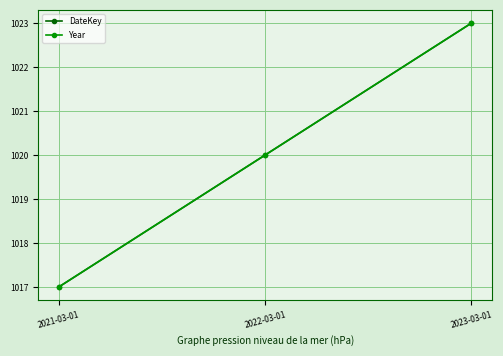

Does the chart have visible grid lines?

Yes